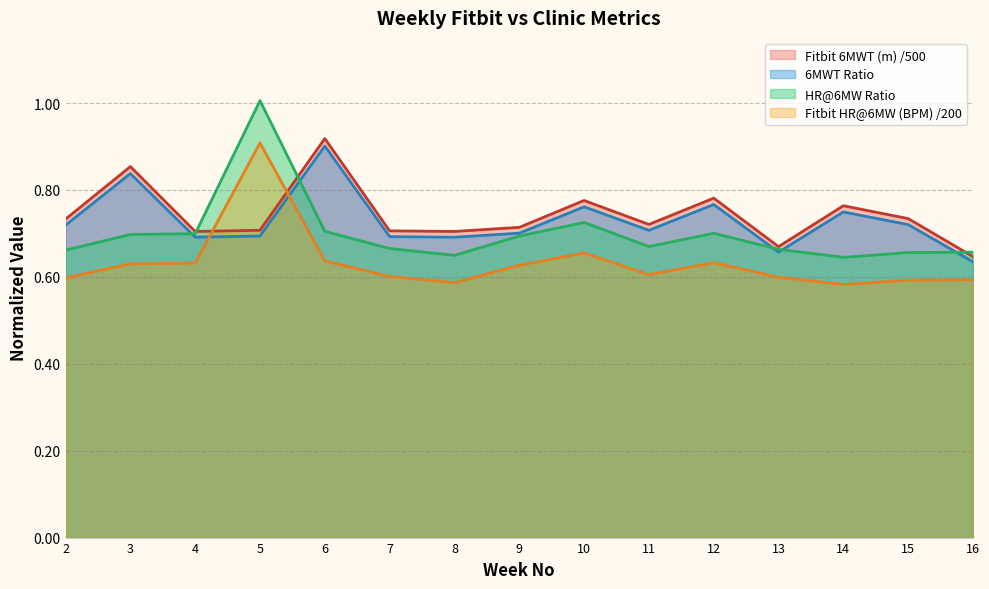

Does the chart display data point markers on the line(s)?

No